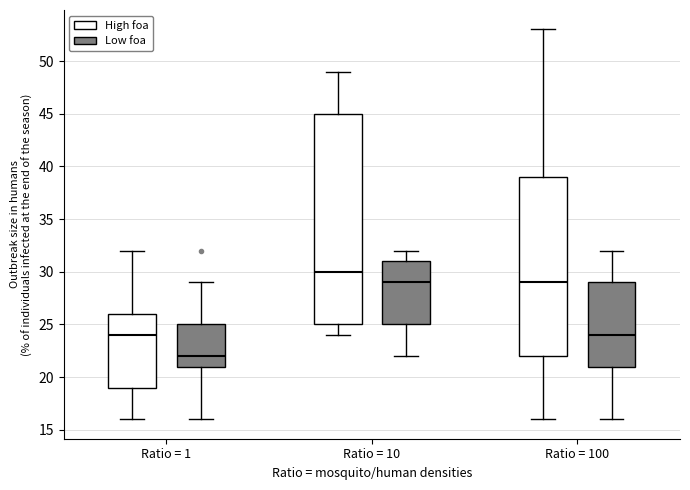

Where does the lower whisker of the box for Ratio = 1 (Low foa) end on the y-axis? The values are not printed on the chart, so give them approximately, as read against the axis.

16